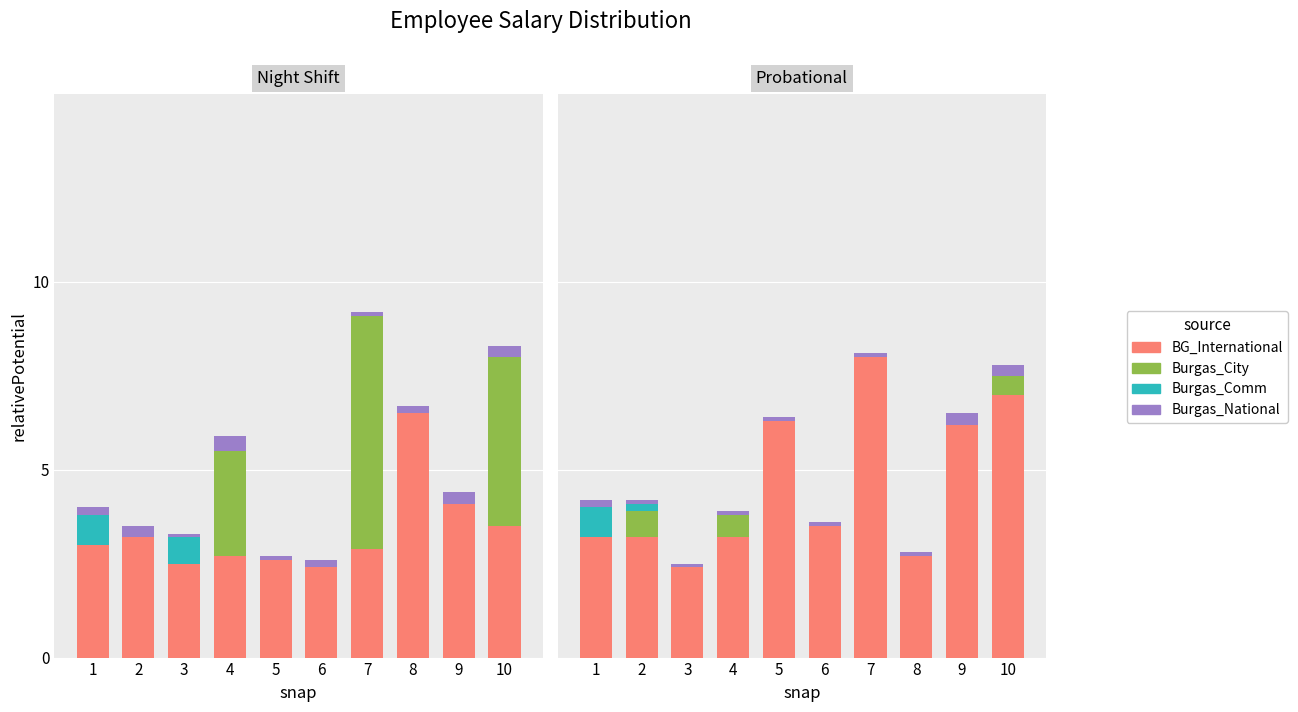

Which series has the largest total across all categories?

BG_International